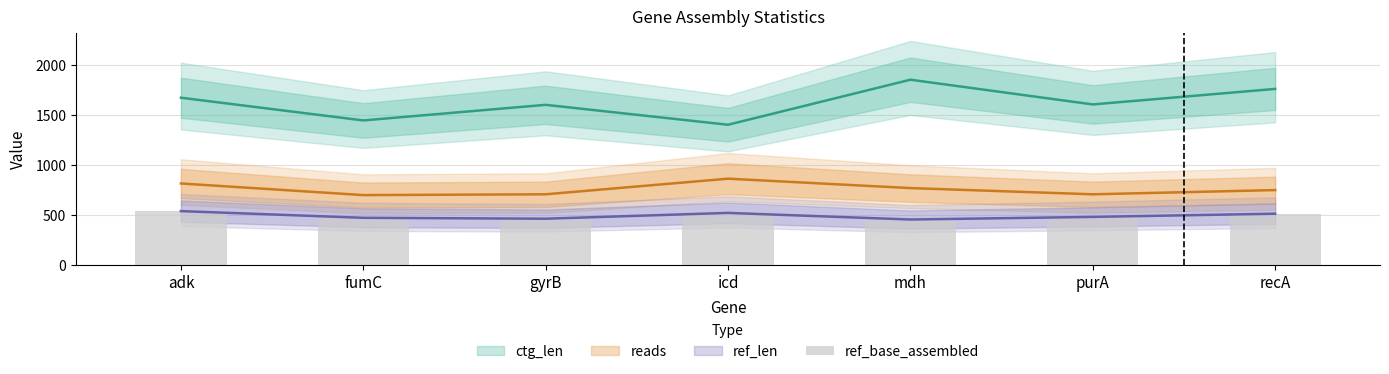

Reading right to left, list all the values displayed in this chart.

510	478	452	518	460	469	536